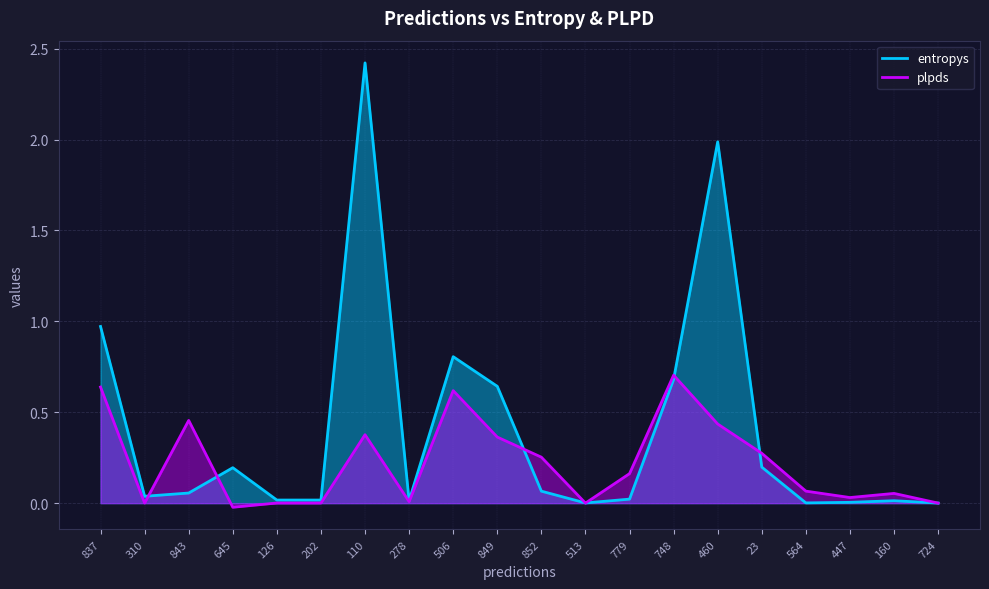

True or false: entropys has a value of 0.0 at 160.

False